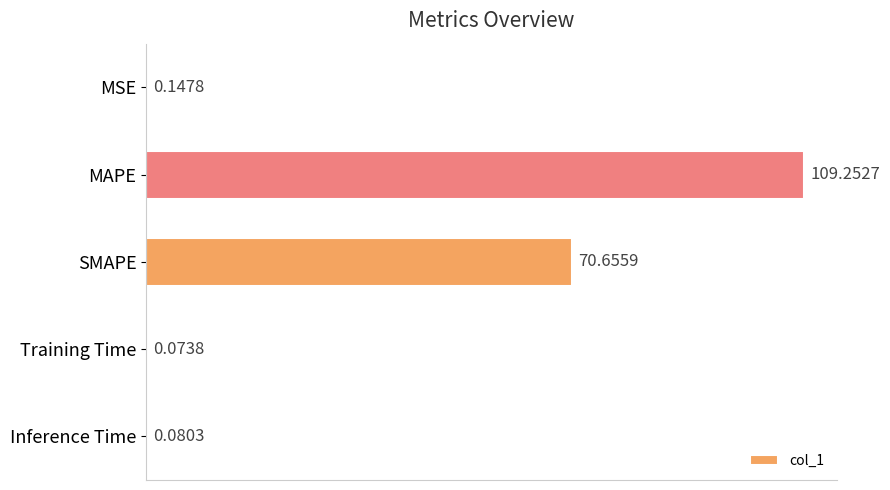

Which category has the highest value across all series?

MAPE